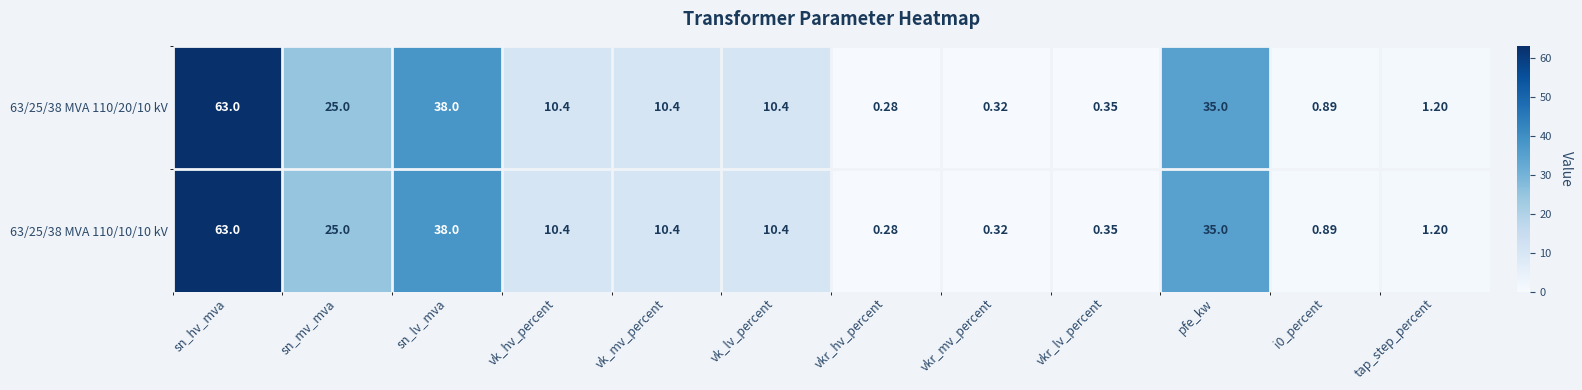

At which category is the sum across all series the highest?

sn_hv_mva